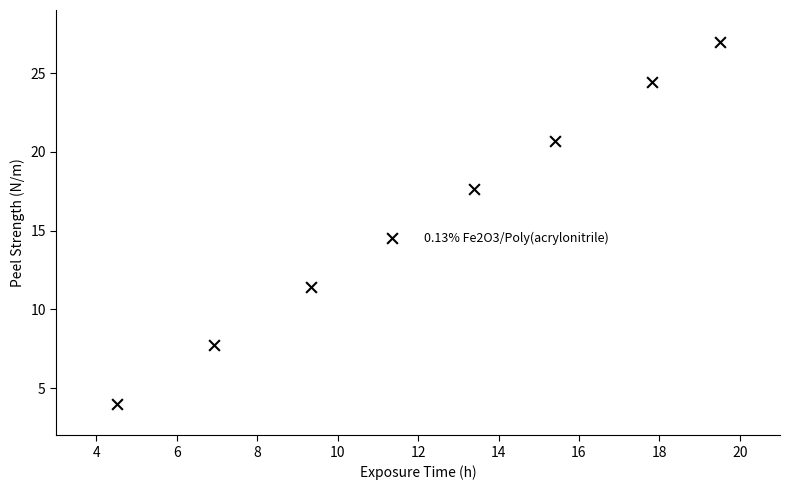

What is the average X value?

12.3